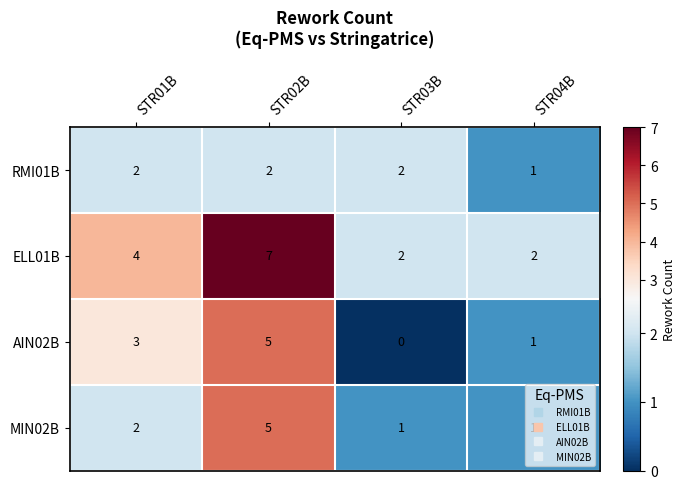

What is the highest value of the MIN02B series?

5